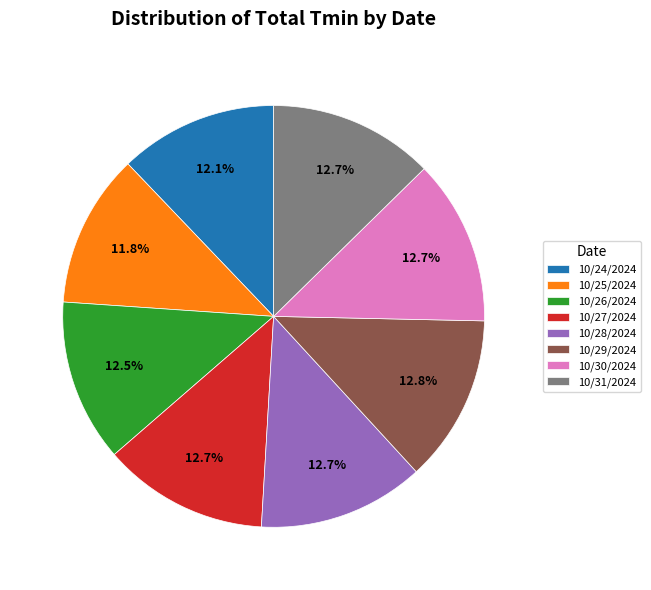

How many segments does this pie chart have?

8